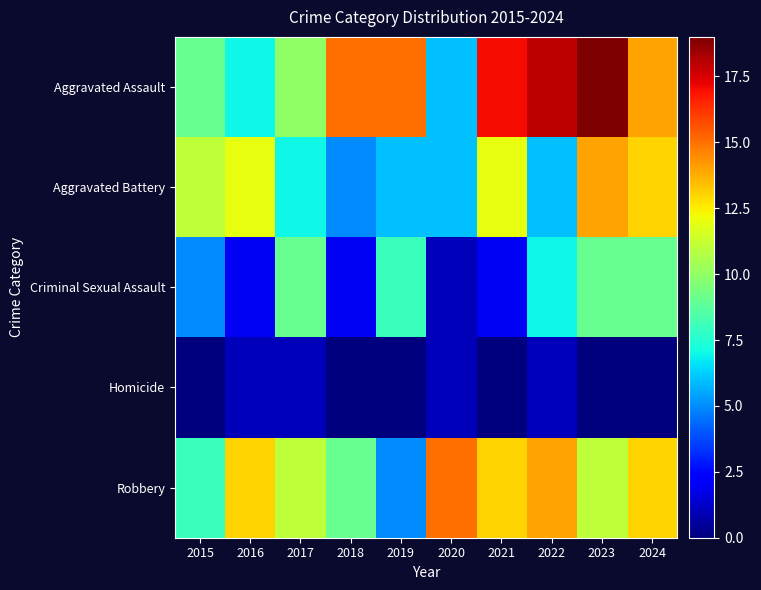

Which series has the largest total across all categories?

Aggravated Assault